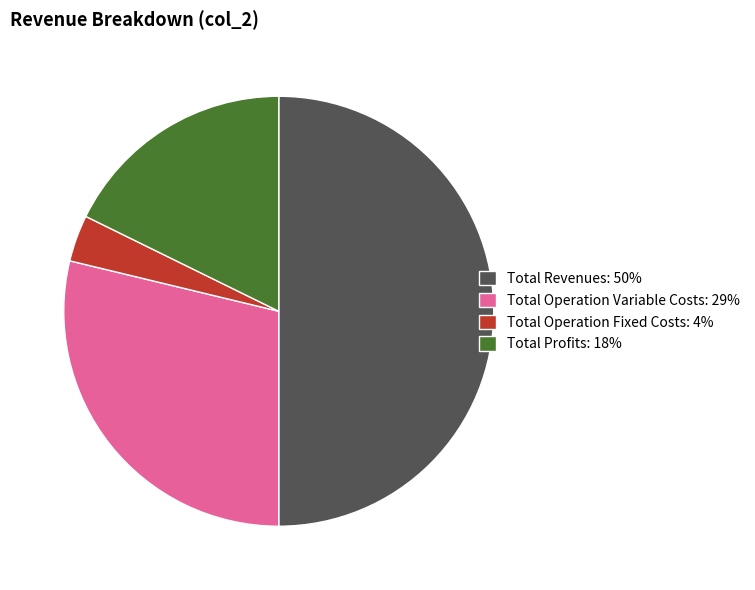

True or false: Total Operation Variable Costs: 29% accounts for 29% of the total.

True